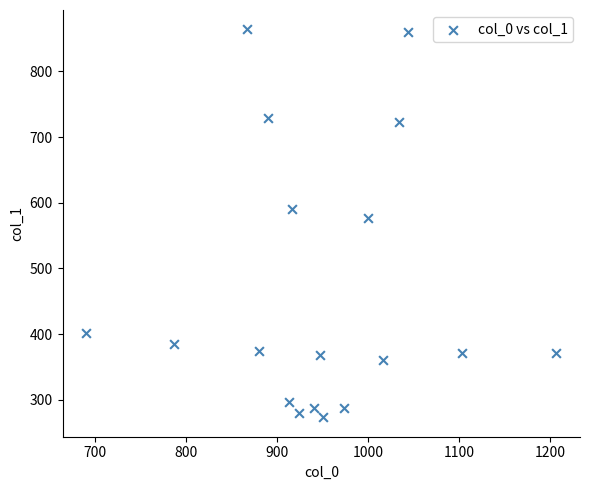

What is the range of Y values (max minus min)?

590.6